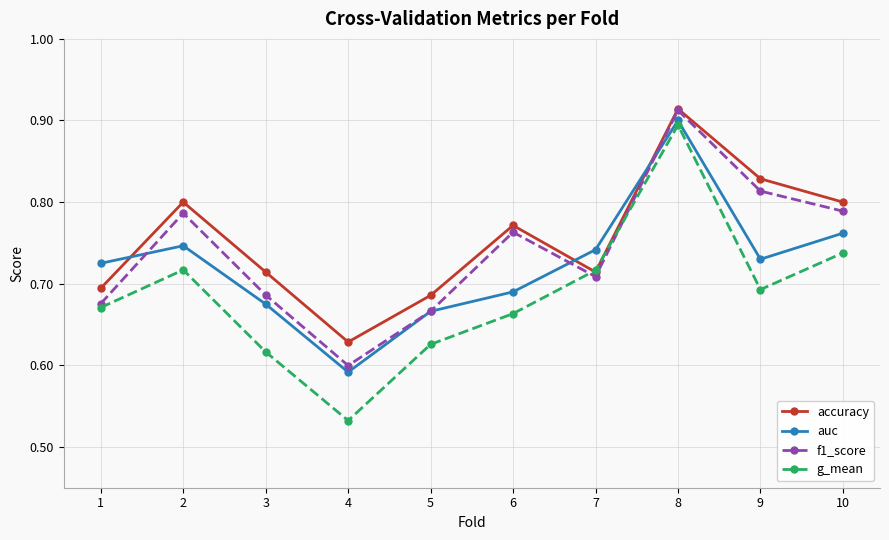

Which series has the largest range (max minus min)?

g_mean